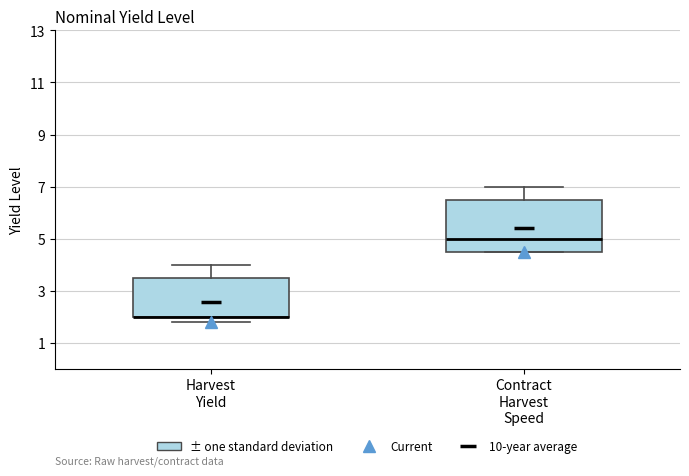

Where does the upper whisker of the box for Harvest Yield end on the y-axis? The values are not printed on the chart, so give them approximately, as read against the axis.

4.0